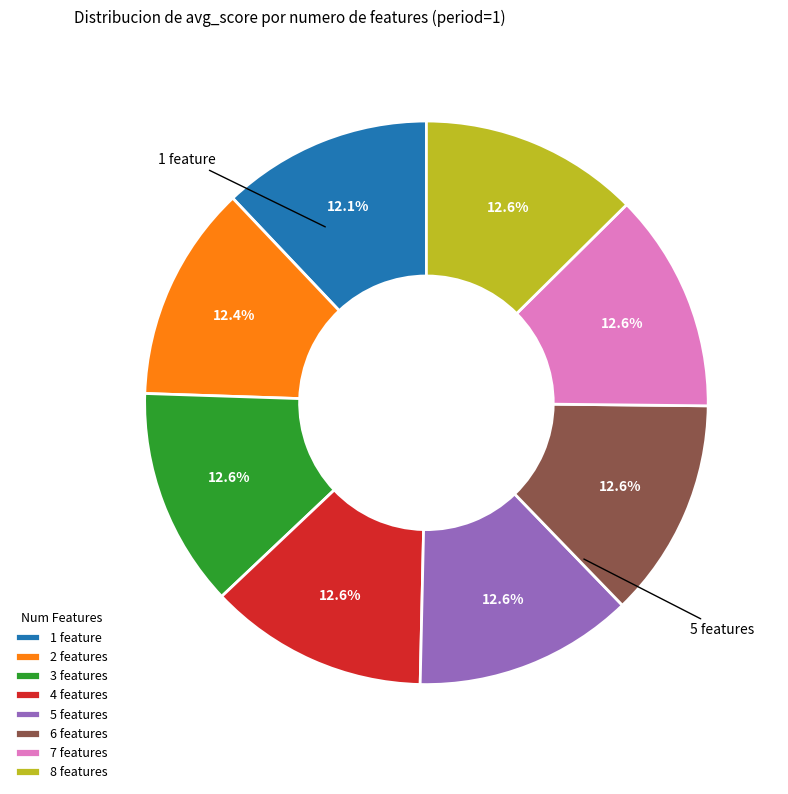

How many slices are in this pie chart?

8